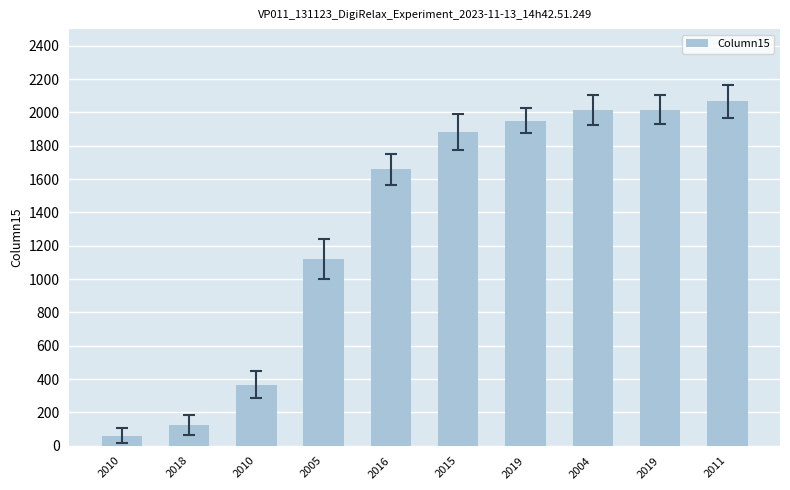

What is the change in value from 2010 to 2011?

+2006